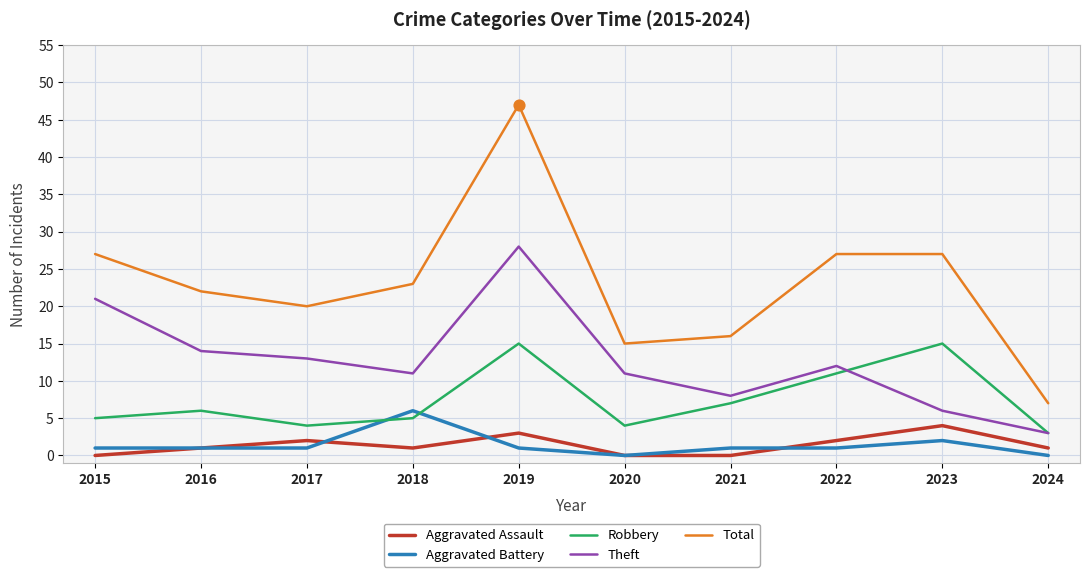

At which category is the sum across all series the highest?

2019